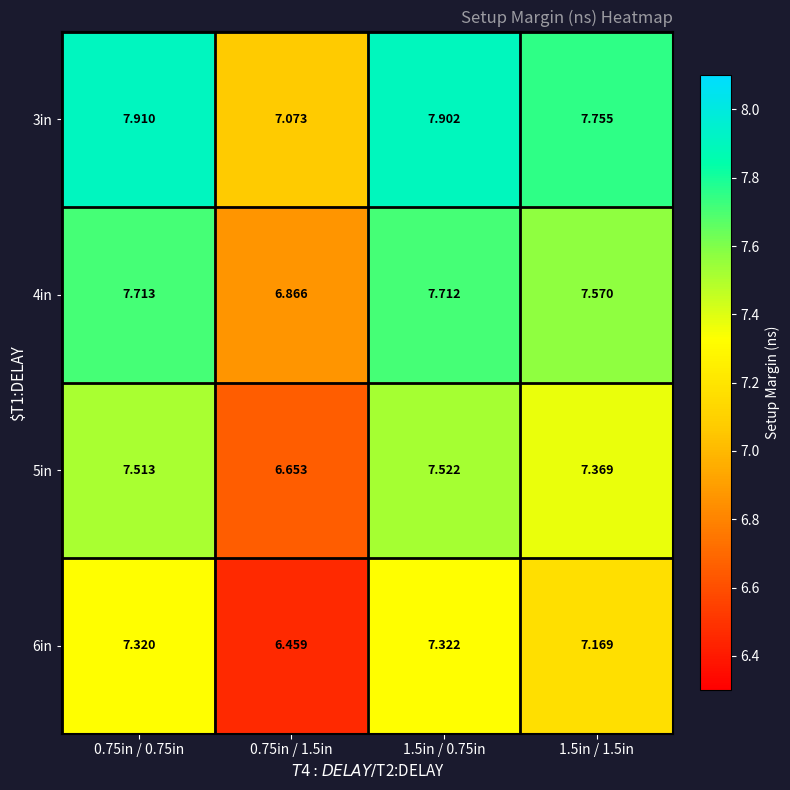

Which series has the widest spread of values?

5in